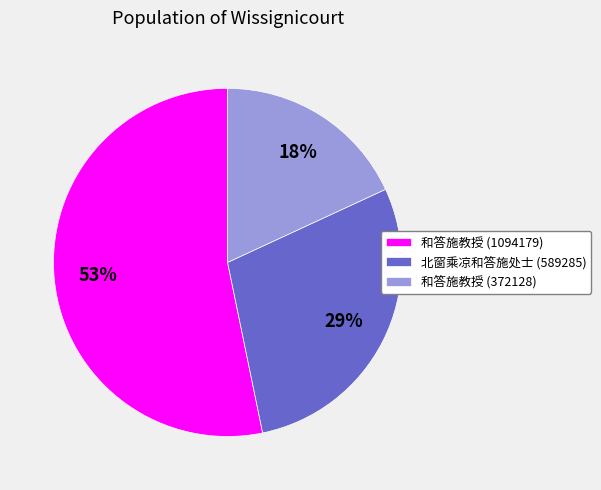

How many slices are in this pie chart?

3